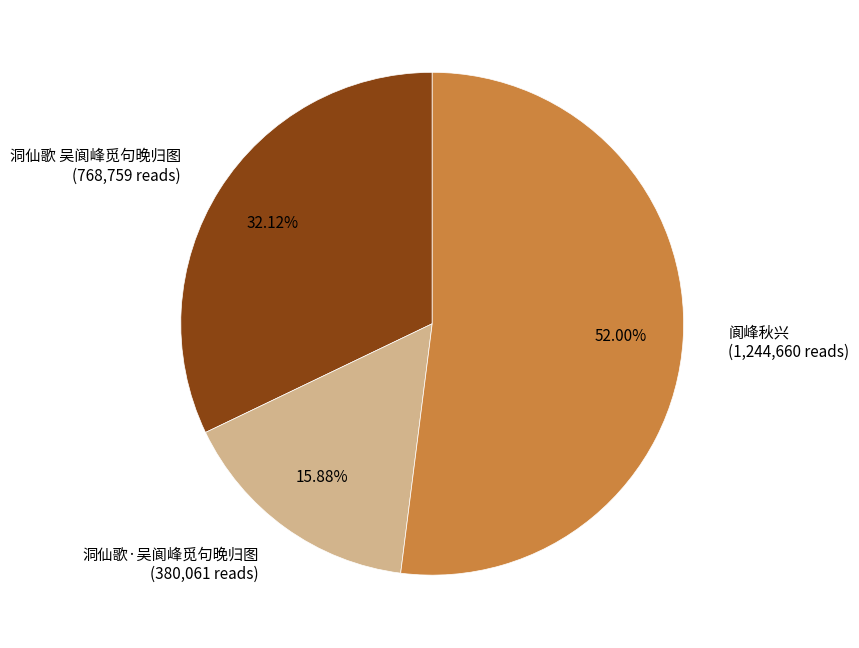

How many slices are in this pie chart?

3